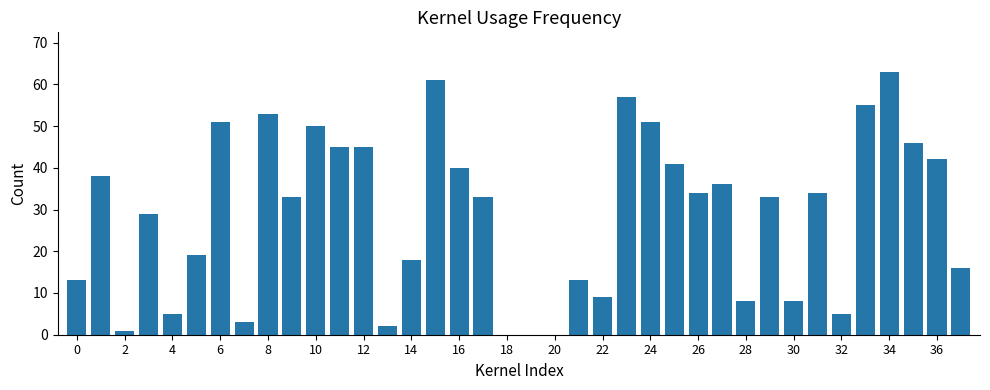

What is the maximum value shown in the chart?

63